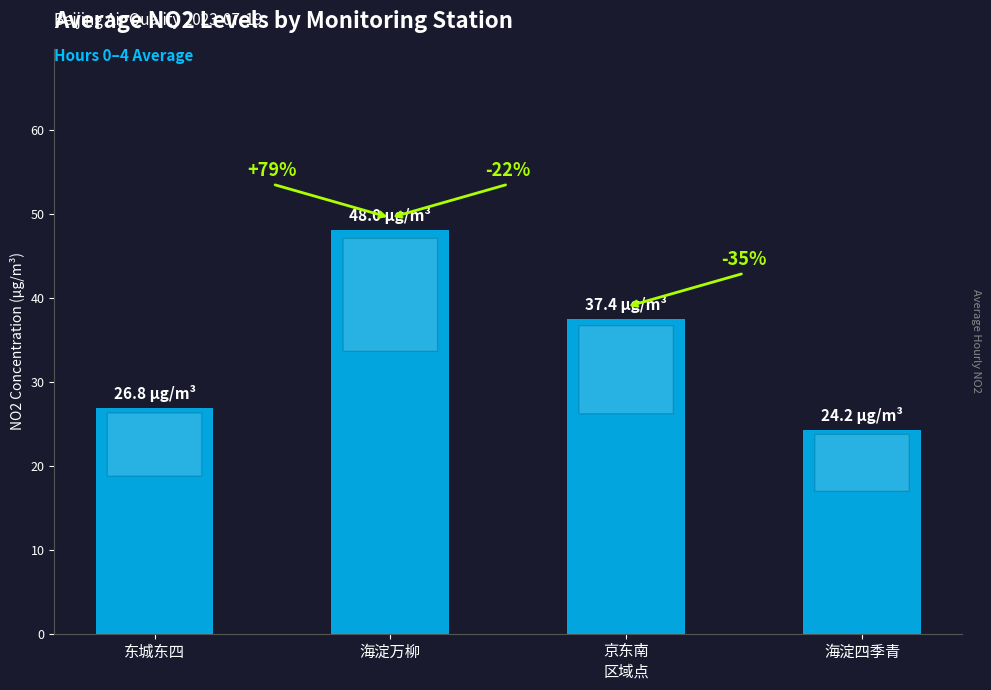

List the labels in order of value, largest first.

海淀万柳, 京东南
区域点, 东城东四, 海淀四季青